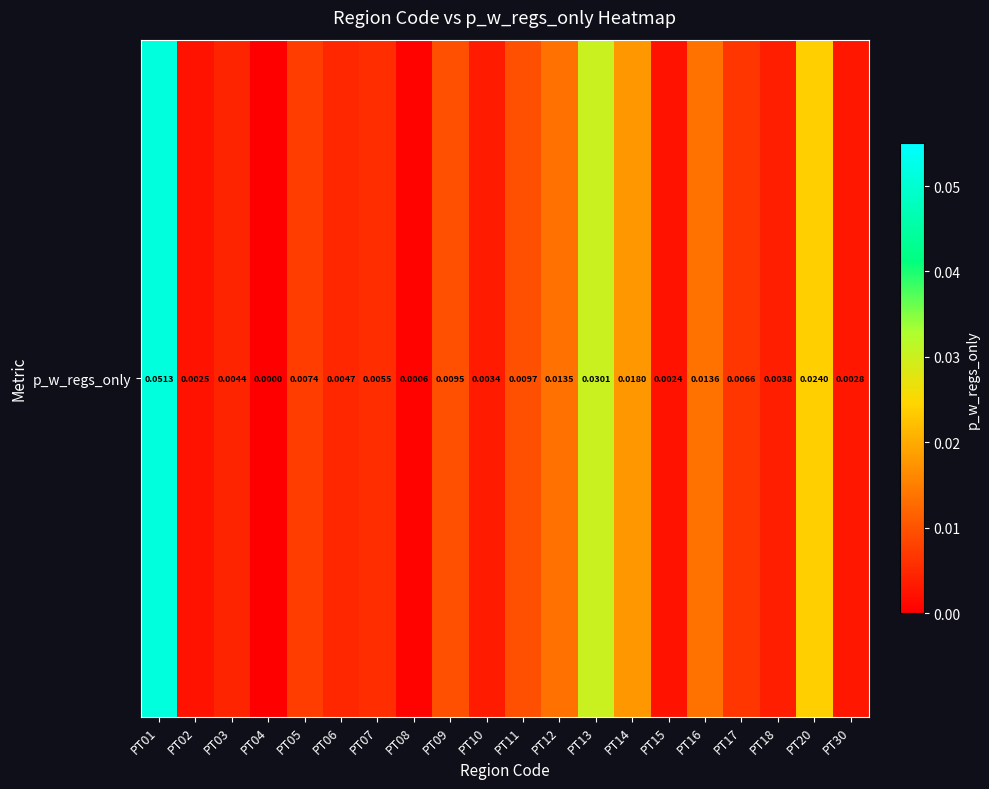

List the labels in order of value, smallest first.

PT04, PT08, PT15, PT02, PT30, PT10, PT18, PT03, PT06, PT07, PT17, PT05, PT09, PT11, PT12, PT16, PT14, PT20, PT13, PT01